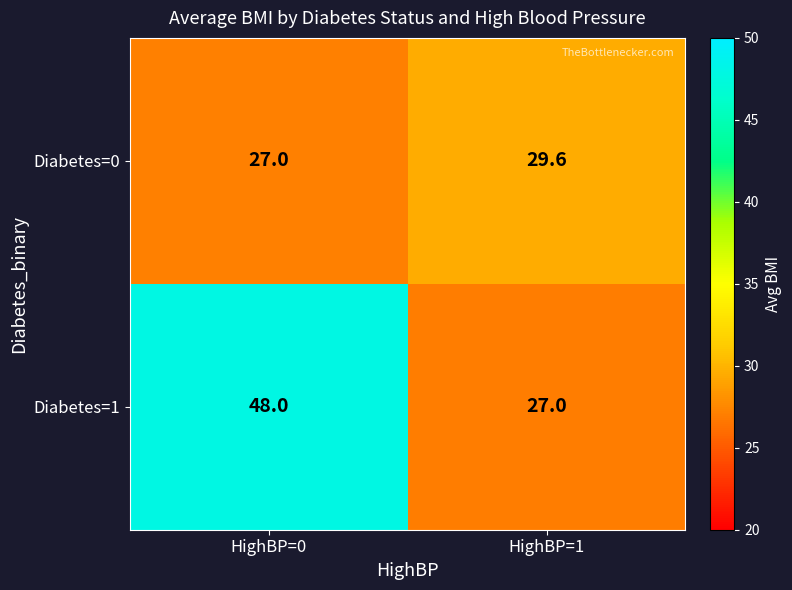

Rank the categories by Diabetes=1 value from highest to lowest.

HighBP=0, HighBP=1